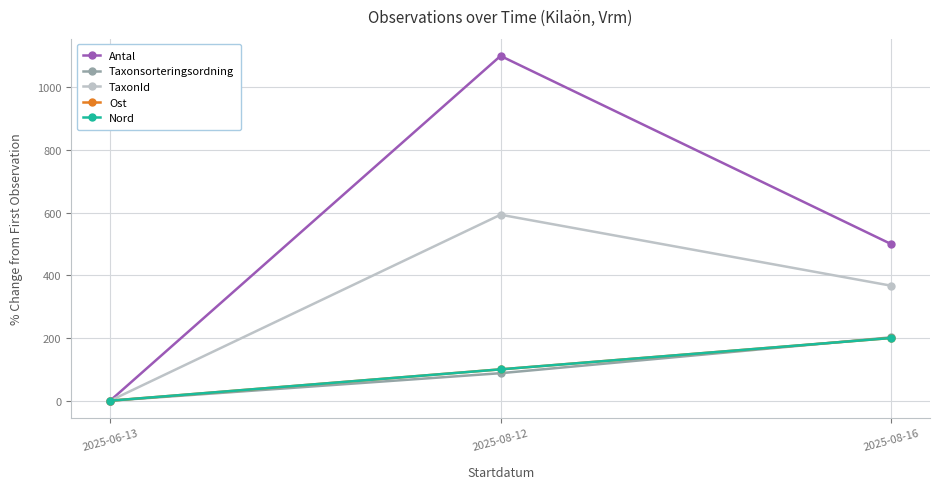

Reading left to right, extract all data points from this chart.

Antal: 2025-06-13=0.0	2025-08-12=1100.0	2025-08-16=500.0
Taxonsorteringsordning: 2025-06-13=0.0	2025-08-12=87.8	2025-08-16=202.1
TaxonId: 2025-06-13=0.0	2025-08-12=593.3	2025-08-16=367.0
Ost: 2025-06-13=0.0	2025-08-12=100.0	2025-08-16=200.0
Nord: 2025-06-13=0.0	2025-08-12=100.0	2025-08-16=200.0